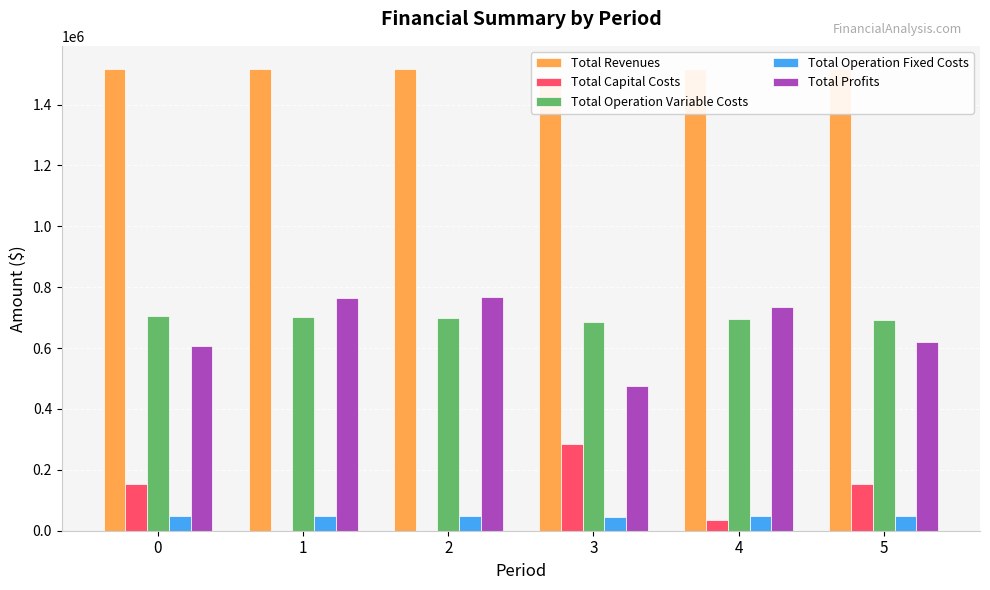

Reading left to right, what are all the values shown in this chart?

Total Revenues: 0=1517232.0	1=1517232.0	2=1517232.0	3=1490005.3	4=1517232.0	5=1517232.0
Total Capital Costs: 0=154400.0	1=0.0	2=0.0	3=284000.0	4=36000.0	5=154400.0
Total Operation Variable Costs: 0=705090.9	1=702697.6	2=700301.1	3=685320.8	4=695498.2	5=693091.8
Total Operation Fixed Costs: 0=49852.9	1=49852.9	2=49852.9	3=46069.8	4=49852.9	5=49852.9
Total Profits: 0=607888.1	1=764681.4	2=767078.0	3=474614.7	4=735880.8	5=619887.3